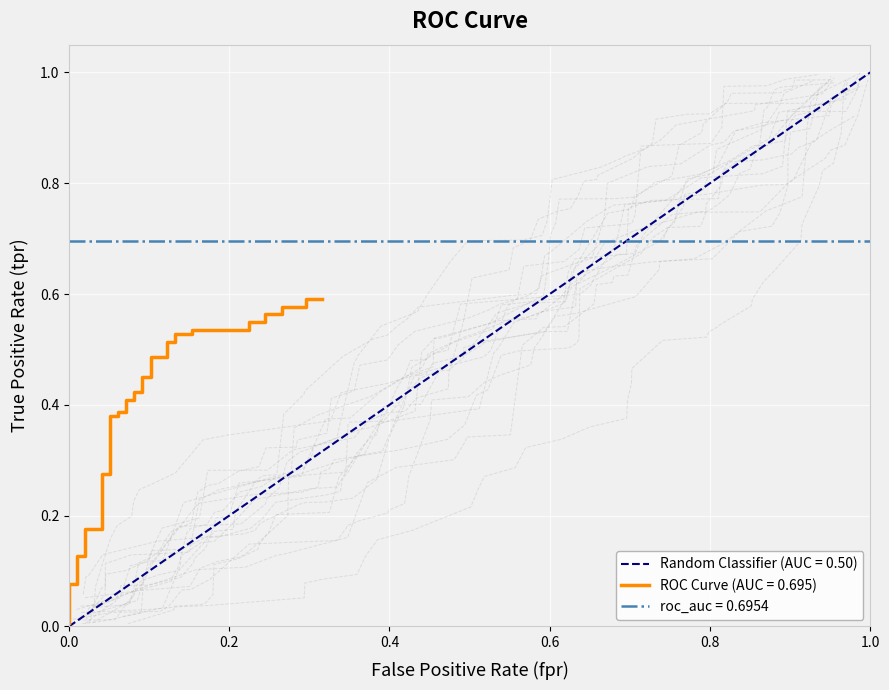

Reading left to right, transcribe all the data shown in this chart.

tpr: 0.0	0.0	0.0	0.1	0.1	0.1	0.1	0.2	0.2	0.2	0.2	0.2	0.3	0.3	0.4	0.4	0.4	0.4	0.4	0.4	0.4	0.4	0.5	0.5	0.5	0.5	0.5	0.5	0.5	0.5	0.5	0.5	0.5	0.5	0.6	0.6	0.6	0.6	0.6	0.6
random: 0.0	0.1	0.1	0.1	0.1	0.2	0.2	0.3	0.4	0.4	0.4	0.4	0.5	0.5	0.5	0.5	0.6	0.6	0.6	0.6	0.6	0.6	0.6	0.7	0.7	0.8	0.8	0.8	0.8	0.8	0.8	0.8	0.9	0.9	0.9	0.9	1.0	1.0	1.0	1.0